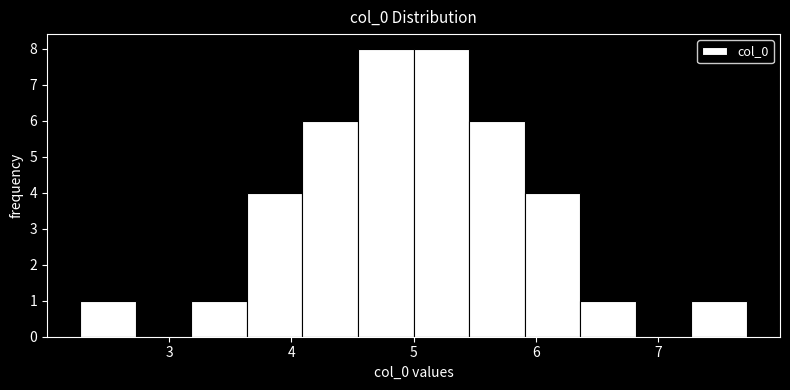

Reading left to right, transcribe this chart: for each bar, give the range it covers on the x-axis and its height. Neither the bar edges nor the heights are printed on the chart, so give them approximately, as read against the axes.

2.3 to 2.7: 1
2.7 to 3.2: 0
3.2 to 3.6: 1
3.6 to 4.1: 4
4.1 to 4.5: 6
4.5 to 5.0: 8
5.0 to 5.5: 8
5.5 to 5.9: 6
5.9 to 6.4: 4
6.4 to 6.8: 1
6.8 to 7.3: 0
7.3 to 7.7: 1